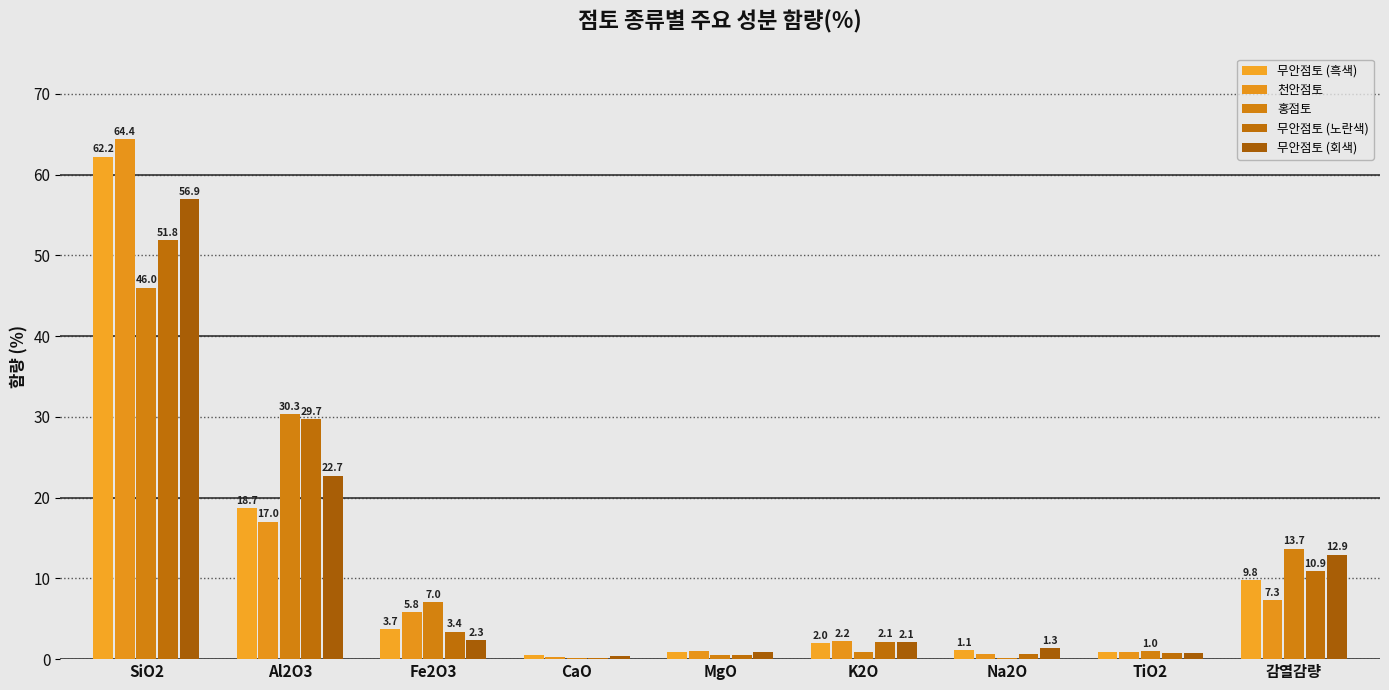

Is the value of 무안점토 (노란색) at Na2O greater than the value of 천안점토 at Na2O?

Yes